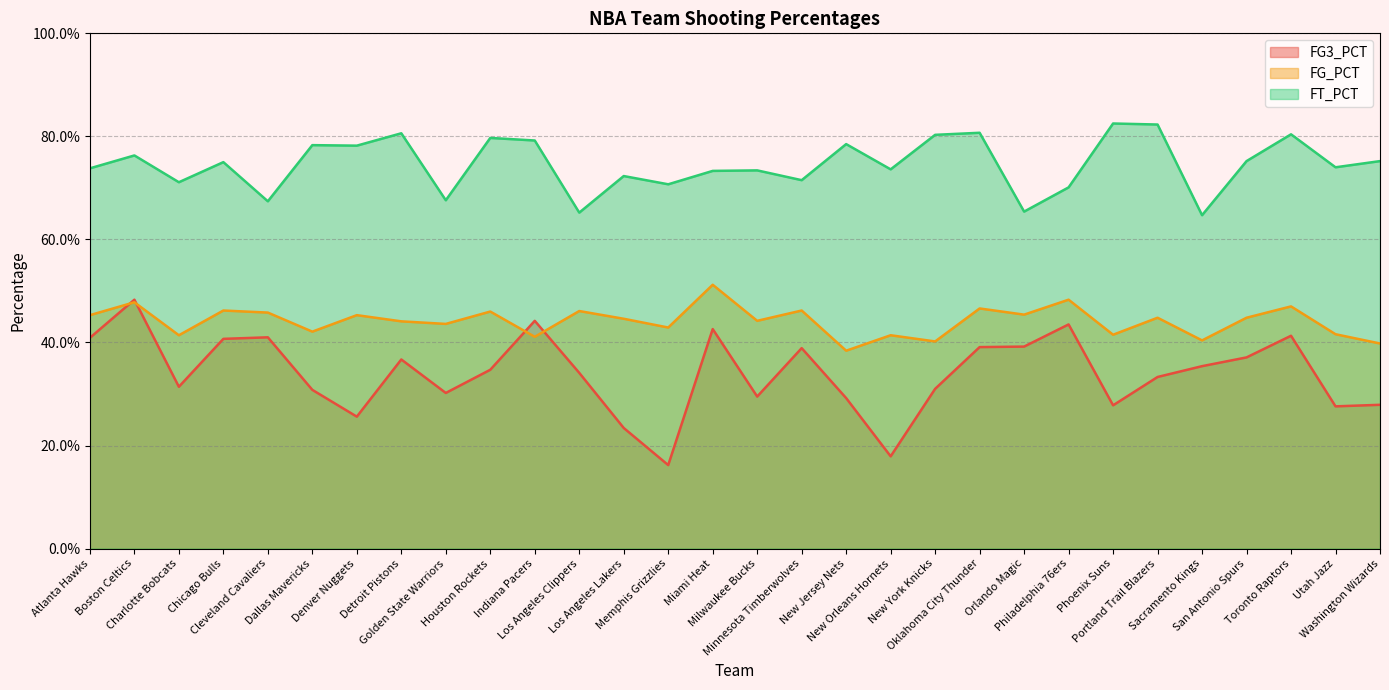

How many interior local peaks does the FT_PCT series have?

11